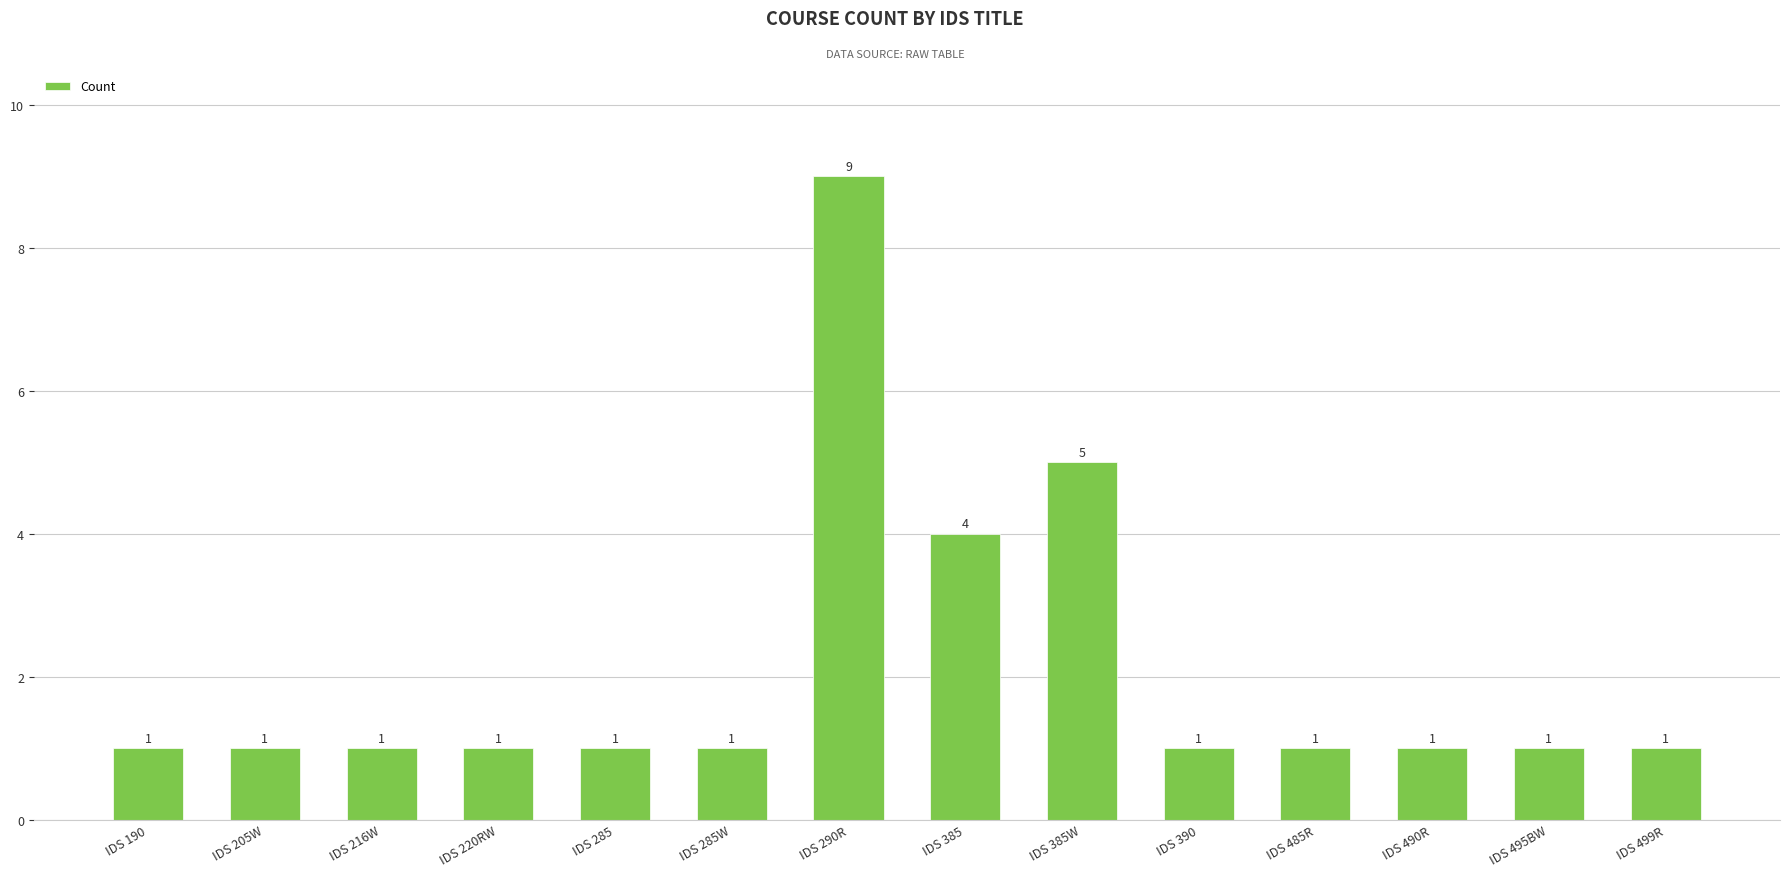

What is the ratio of the value at IDS 499R to the value at IDS 290R?

0.1